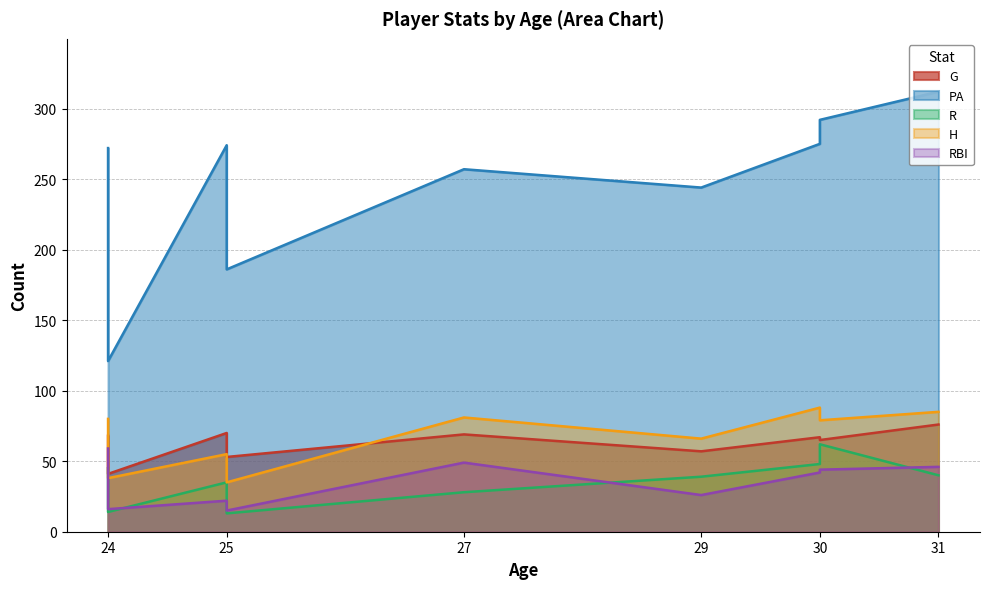

What is the sum of all H values?

607